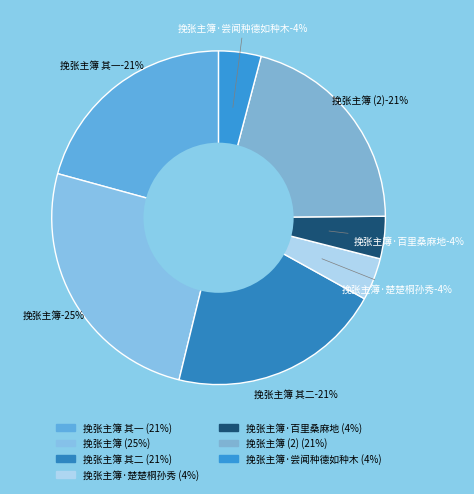

Which category has the biggest portion of the pie?

挽张主簿